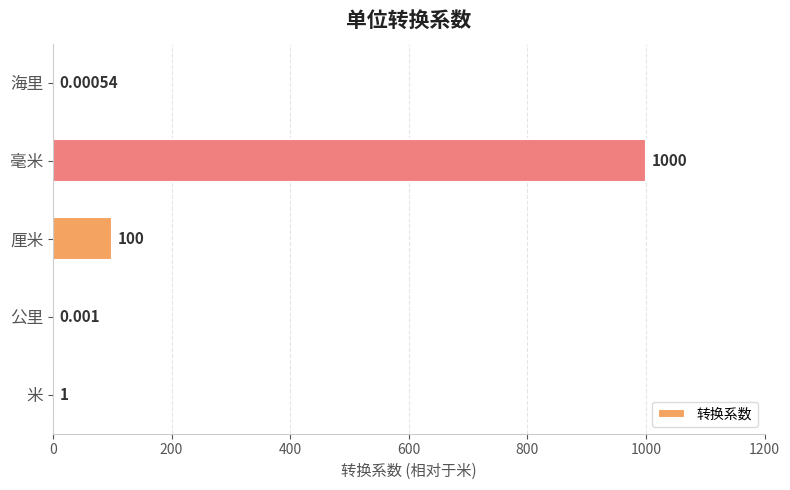

Which category has the highest value across all series?

毫米